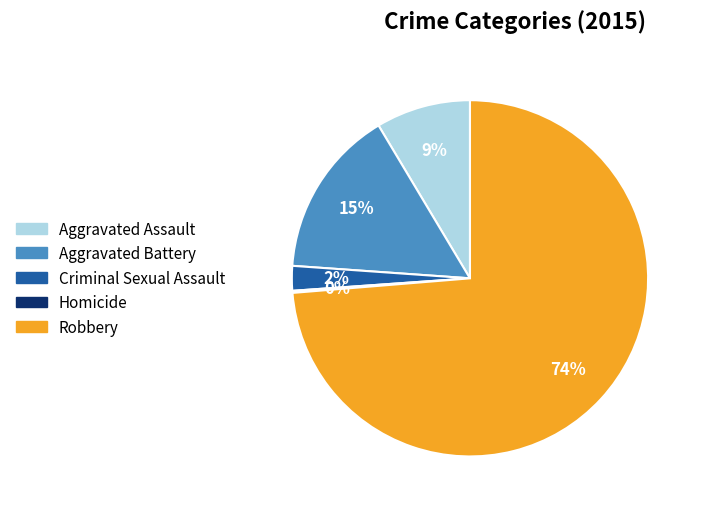

What percentage is the Aggravated Assault slice, to the nearest percent?

9%